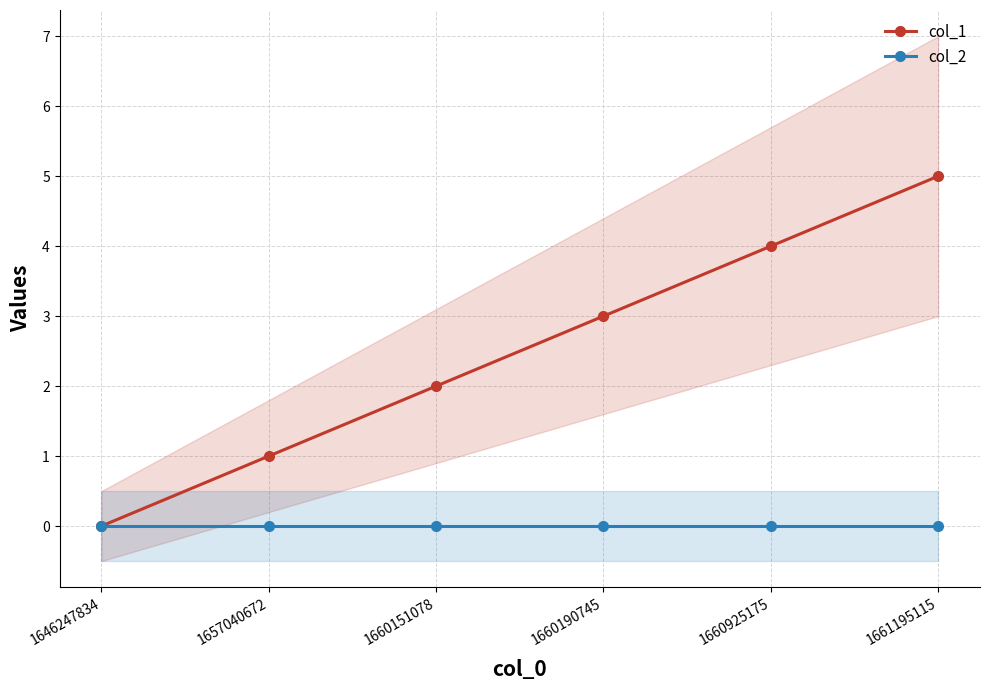

Between 1660190745 and 1661195115, which series saw the biggest shift?

col_1